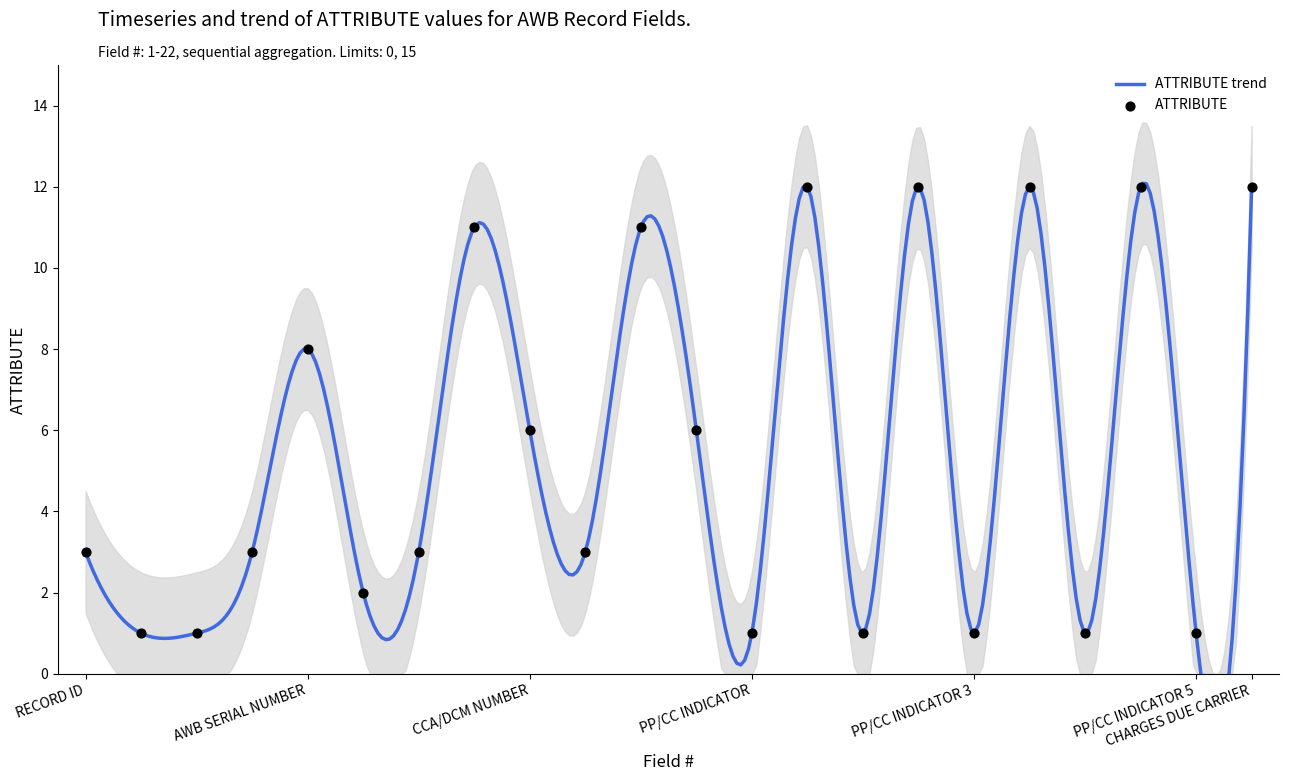

Between CURRENCY CODE and PP/CC INDICATOR 3, which is larger?

CURRENCY CODE